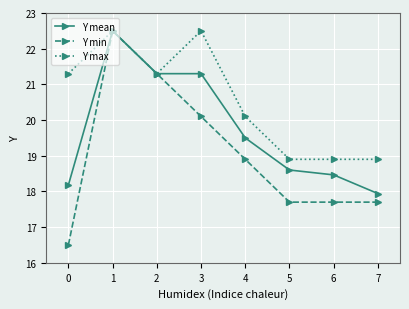

What is the total value across all series at 6?

55.1